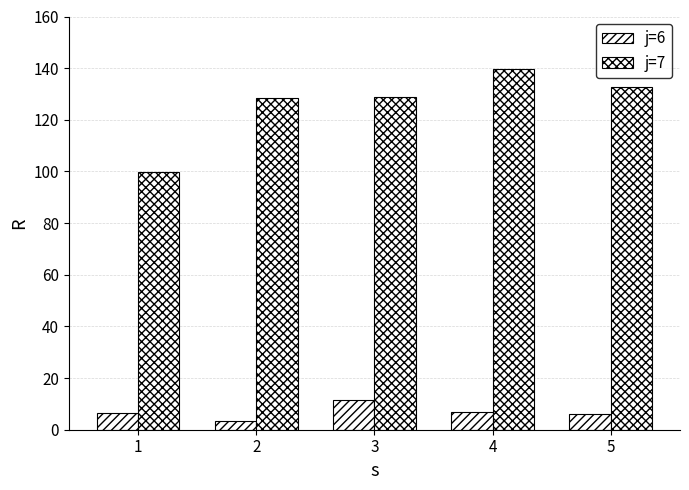

Is it true that j=6 equals 5.9 at 5?

True